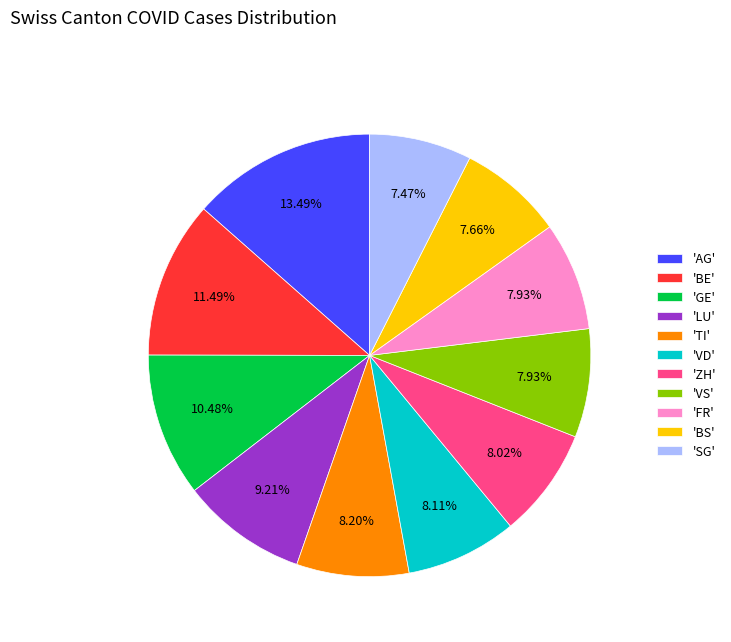

What is the largest slice in the pie chart?

'AG'